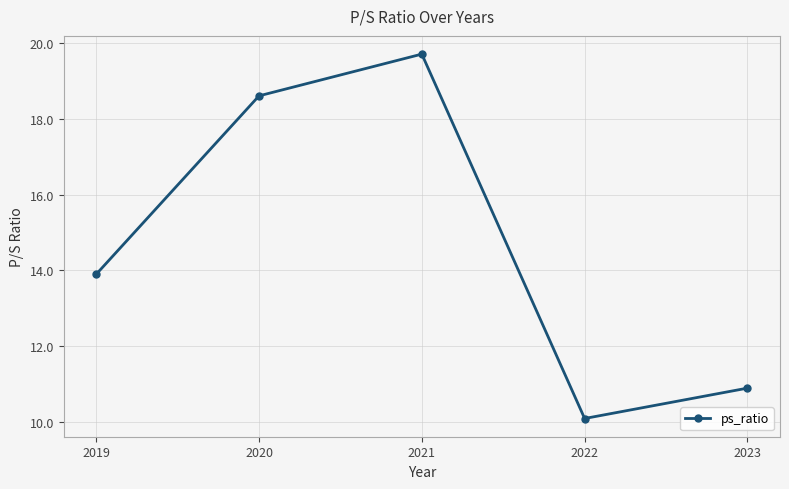

Reading right to left, transcribe all the data shown in this chart.

2023=10.9	2022=10.1	2021=19.7	2020=18.6	2019=13.9